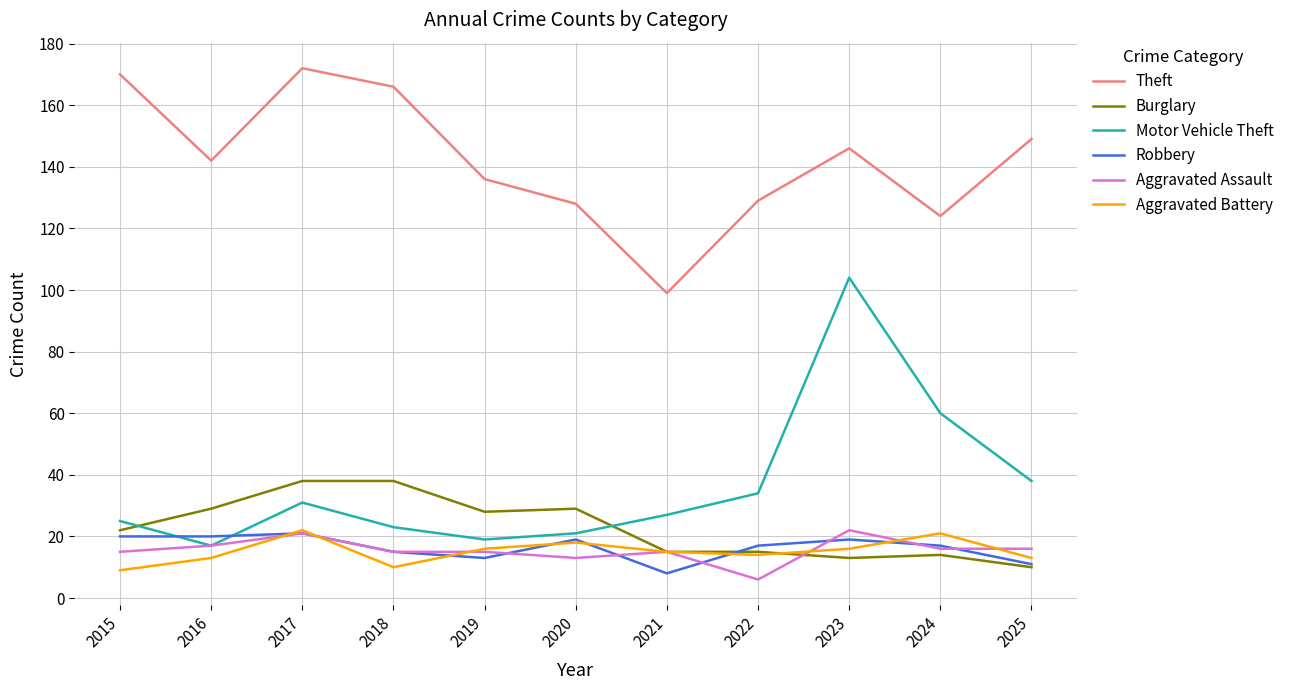

True or false: Robbery and Theft cross at least once.

False